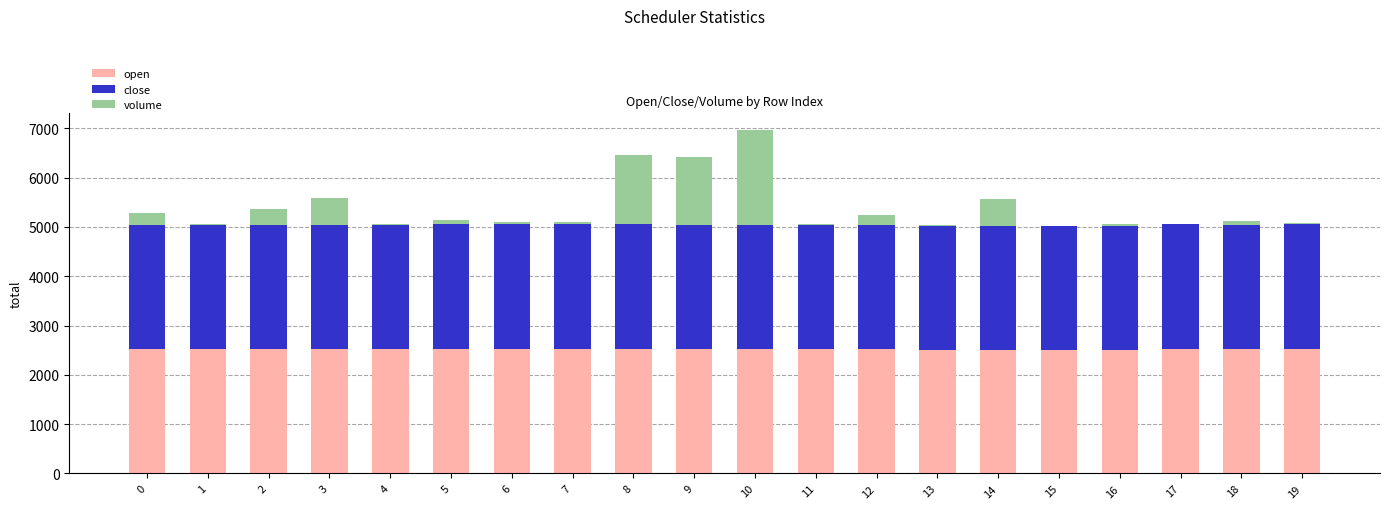

What is the maximum value for open?

2534.0